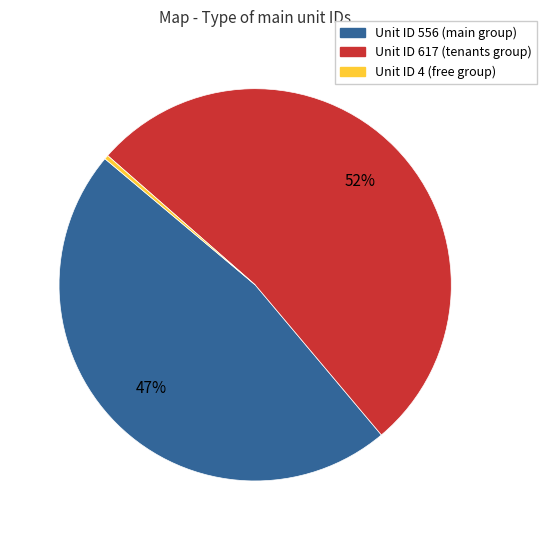

Is there any slice that represents more than half of the pie?

Yes